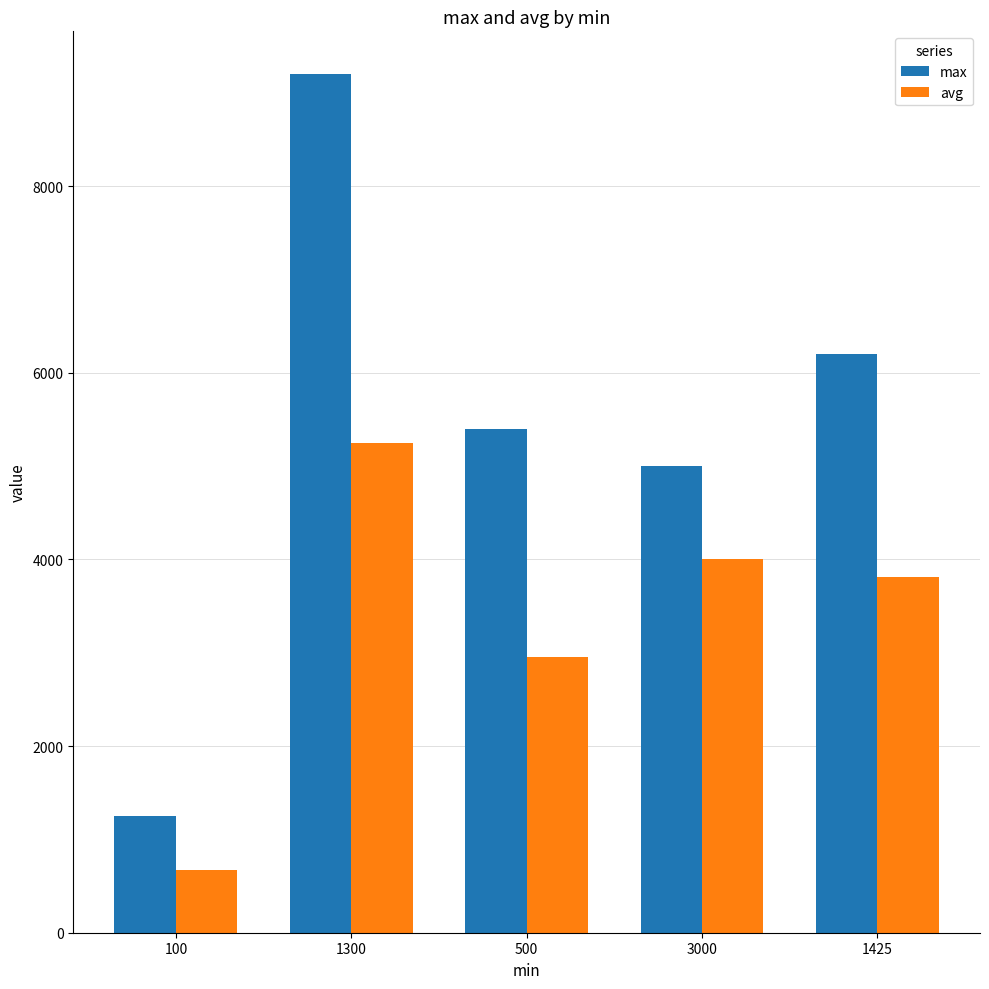

What is the maximum value for avg?

5250.0